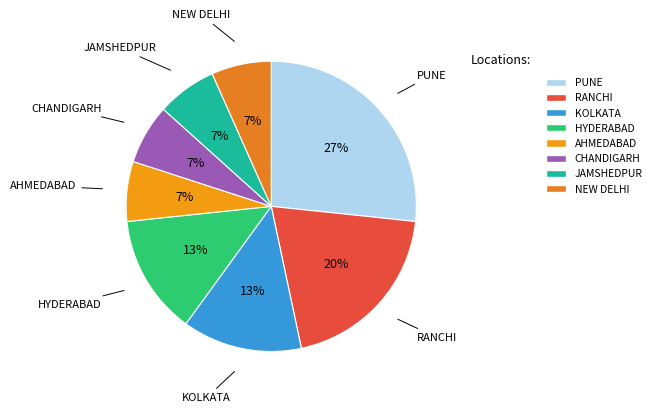

To the nearest percent, what portion does AHMEDABAD represent?

7%